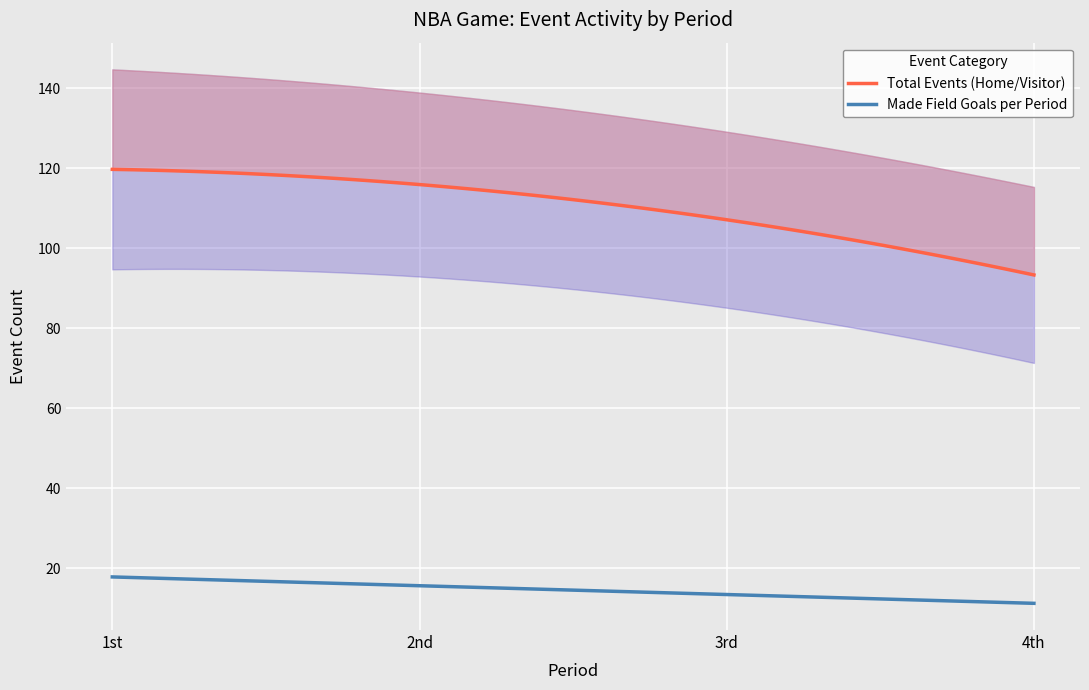

What is the highest value of the Made Field Goals per Period series?

17.8